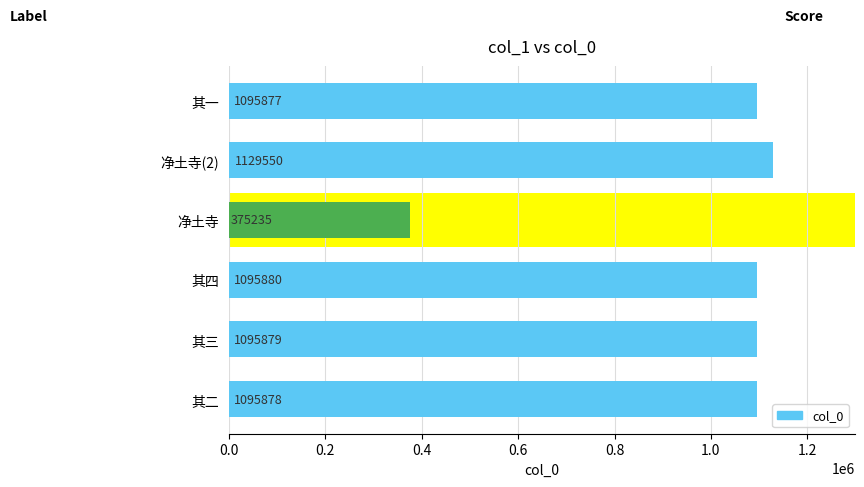

What is the value of the 3rd bar from the left?

1095880